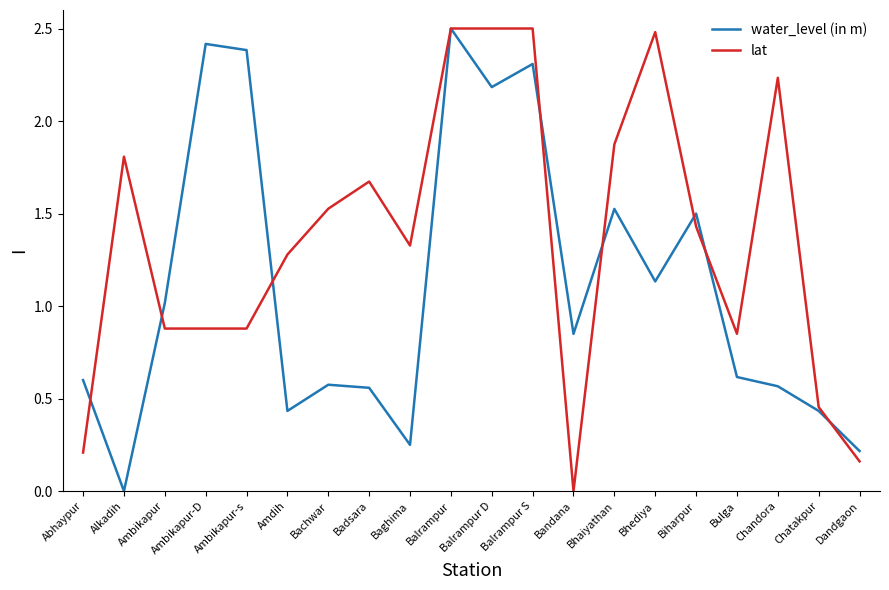

At Chandora, list the series in order from largest to smallest.

lat, water_level (in m)